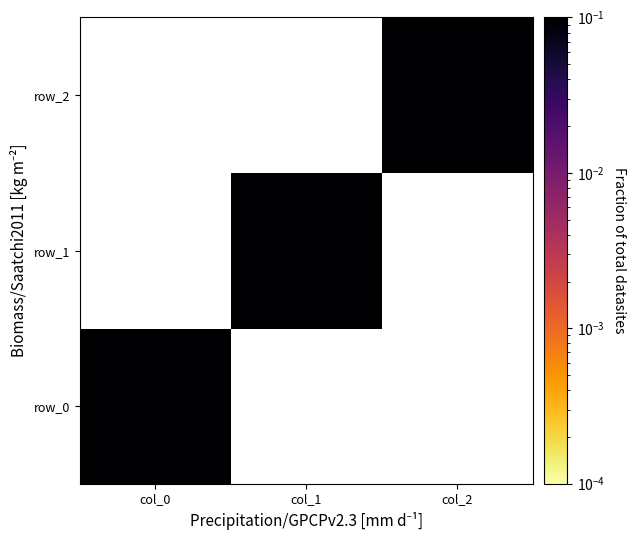

Rank the series by their average value, from highest to lowest.

row_0, row_1, row_2